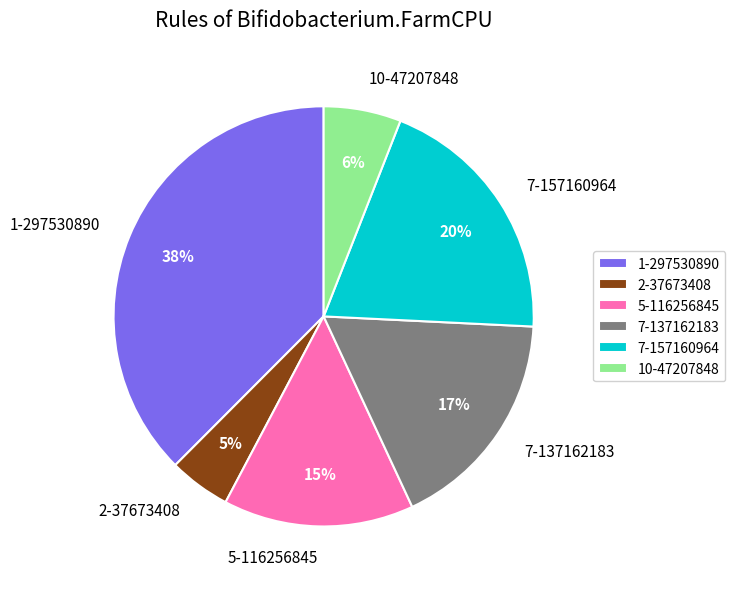

Which has a higher value, 7-137162183 or 7-157160964?

7-157160964